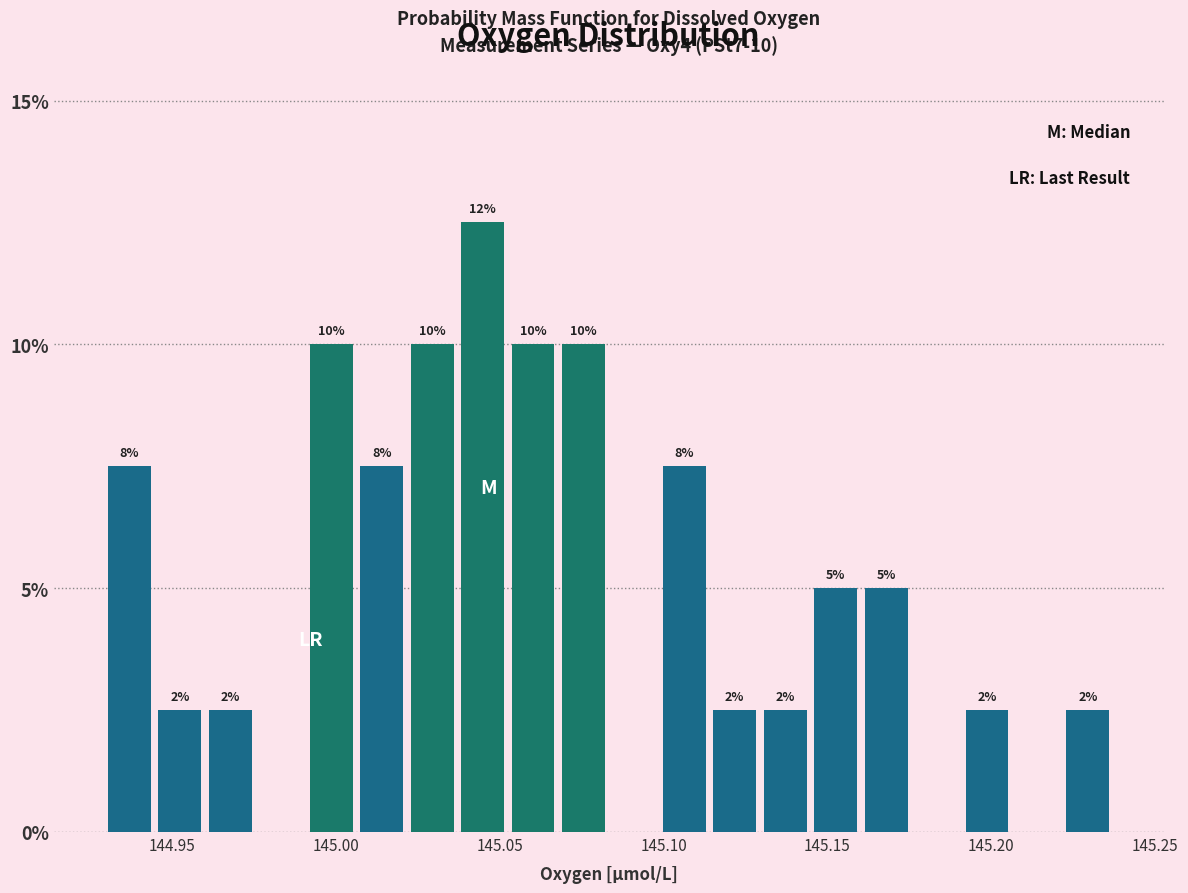

Around what value on the x-axis is the tallest bar? Give the approximate position of its centre, as read against the axis.

145.045